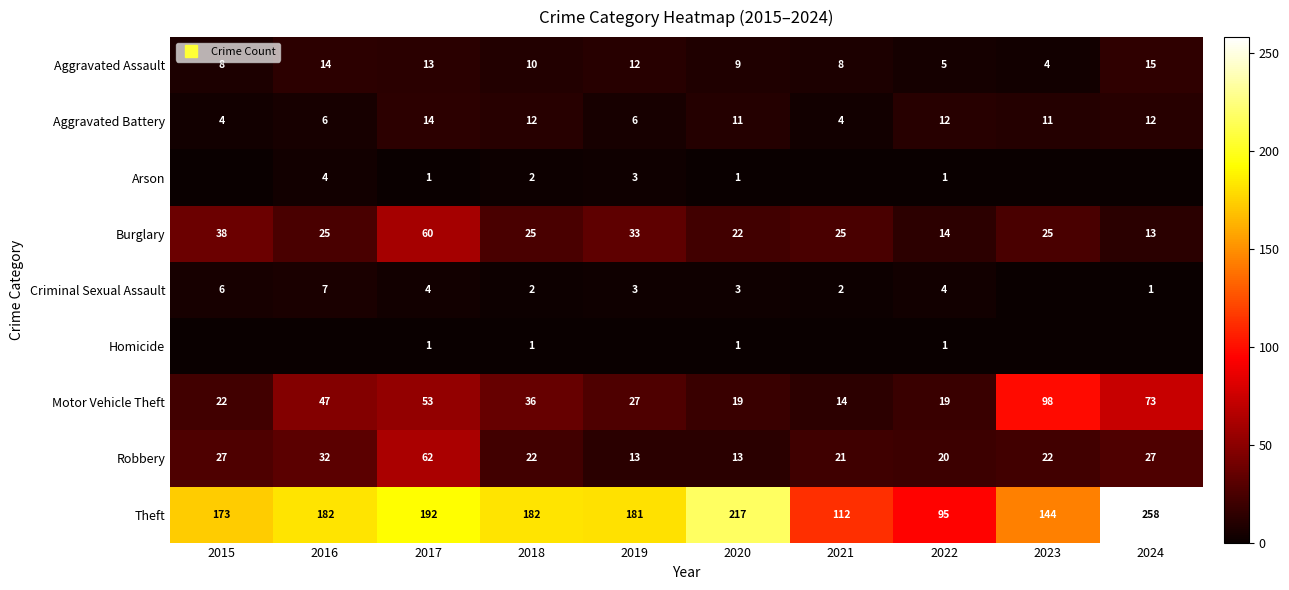

At how many categories does at least one series exceed 40?

10